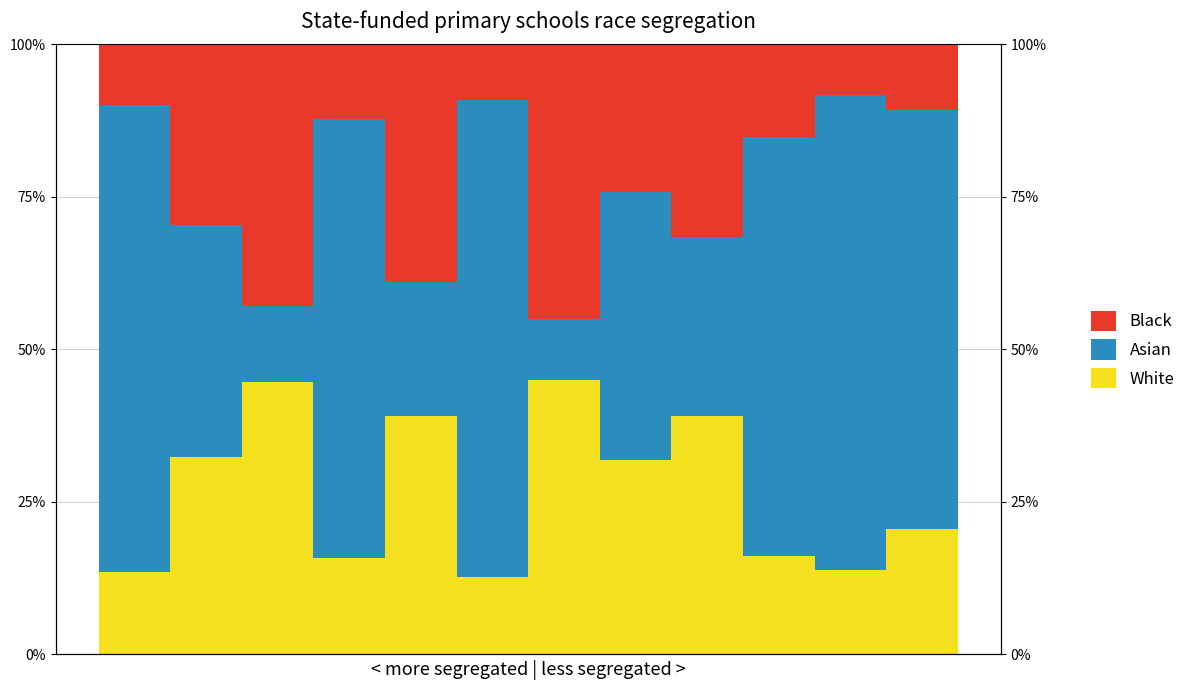

What is the difference between the maximum and minimum values in the Asian series?

68.3